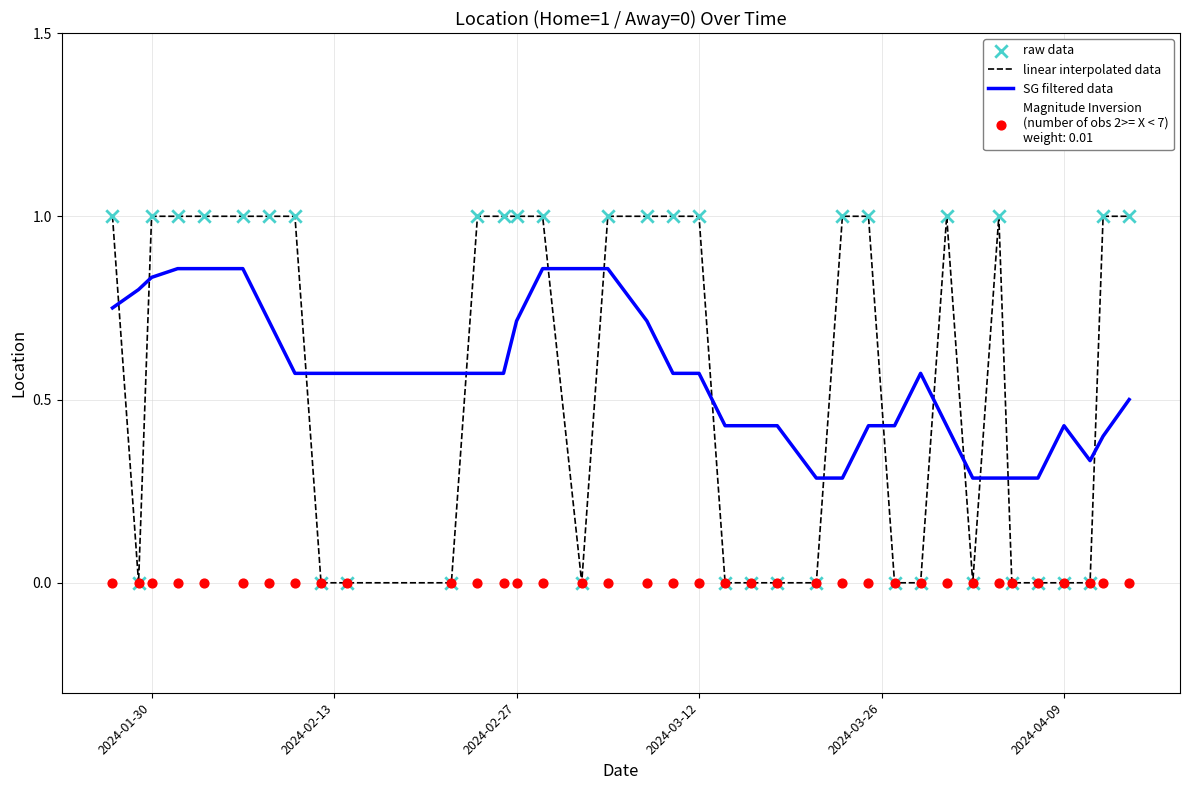

What is the highest value of the linear interpolated data series?

1.0